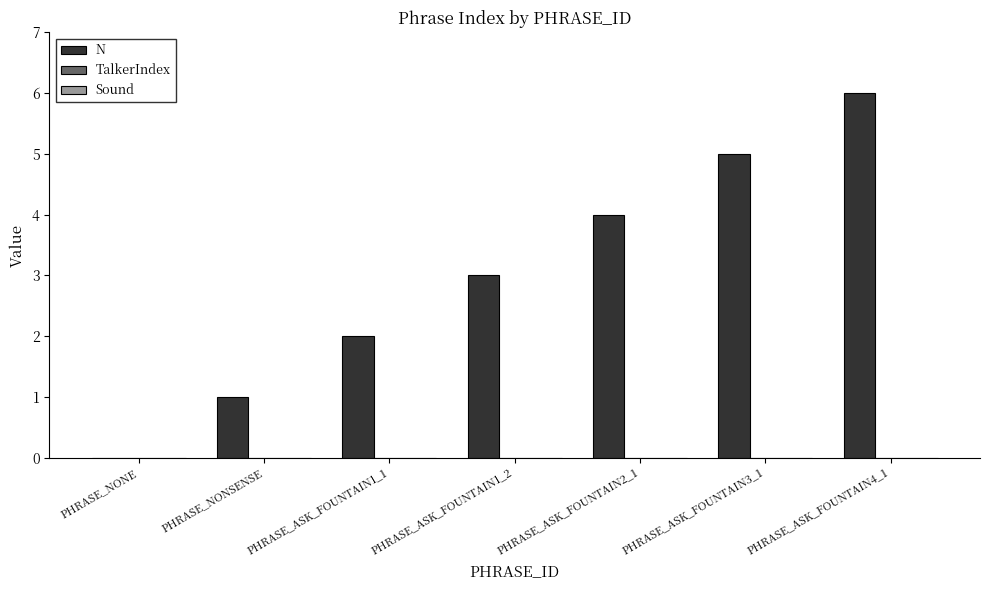

Are the bars horizontal?

No